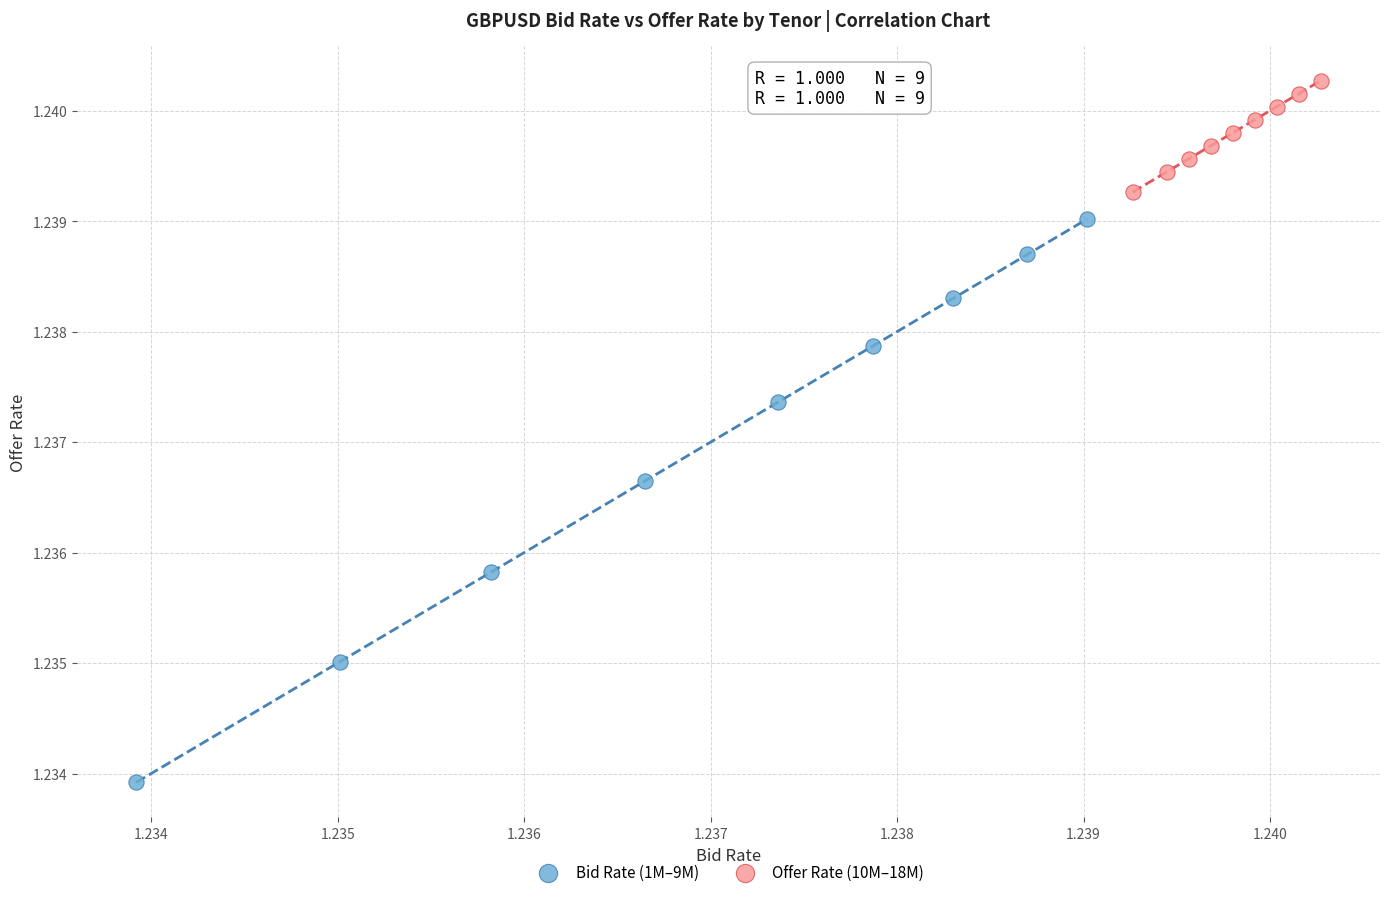

Which series has the largest Y range (max minus min)?

Bid Rate (1M–9M)